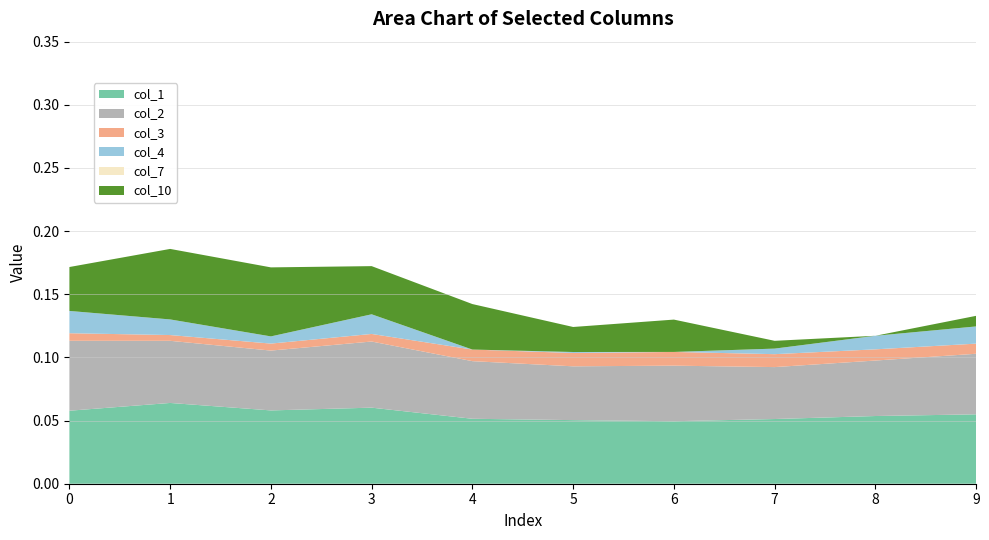

Reading left to right, extract all data points from this chart.

col_1: 0.1	0.1	0.1	0.1	0.1	0.1	0.0	0.1	0.1	0.1
col_2: 0.1	0.0	0.0	0.1	0.0	0.0	0.0	0.0	0.0	0.0
col_3: 0.0	0.0	0.0	0.0	0.0	0.0	0.0	0.0	0.0	0.0
col_4: 0.0	0.0	0.0	0.0	0.0	0.0	0.0	0.0	0.0	0.0
col_7: 0.0	0.0	0.0	0.0	0.0	0.0	0.0	0.0	0.0	0.0
col_10: 0.0	0.1	0.1	0.0	0.0	0.0	0.0	0.0	0.0	0.0